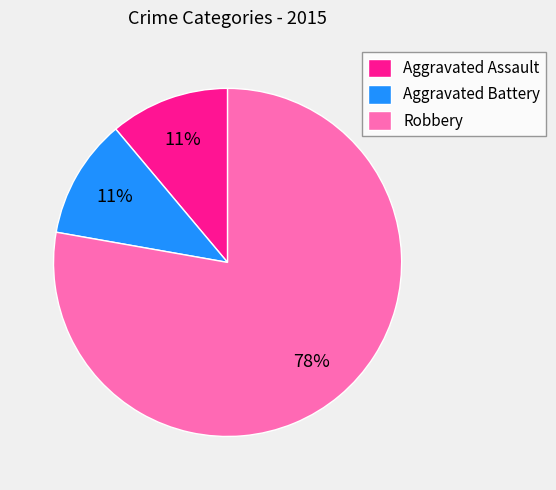

To the nearest percent, what is the difference between the largest and smallest slice percentages?

67%